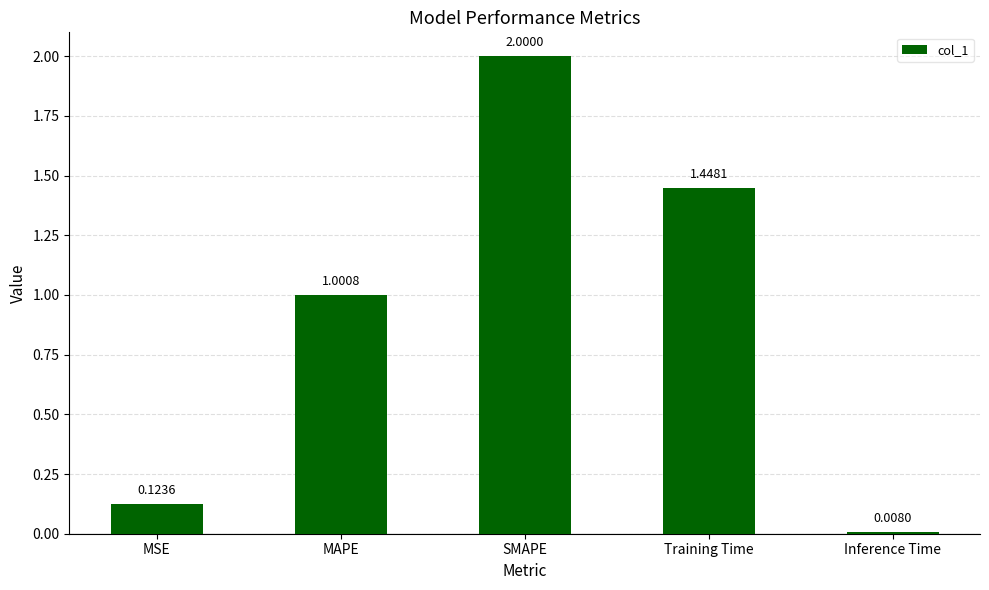

Are the bars horizontal?

No